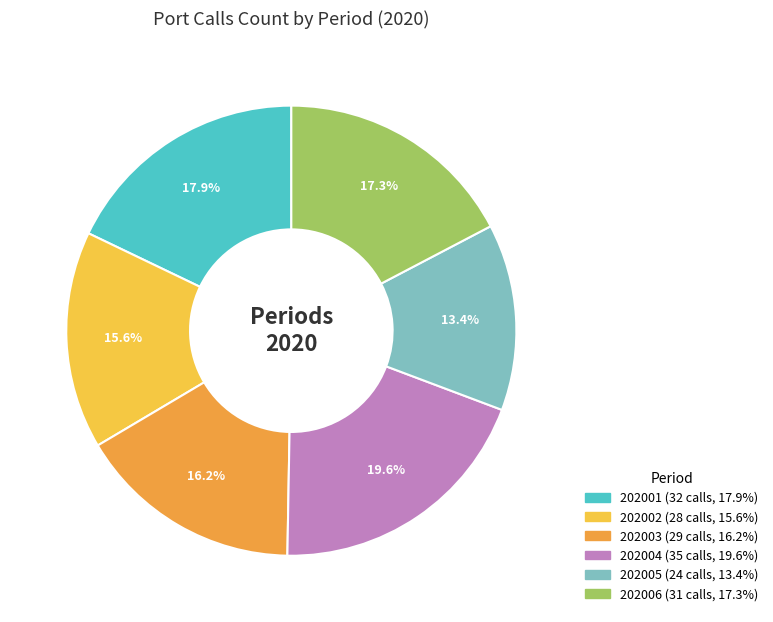

The 202003 slice represents 9% of the pie. True or false?

False